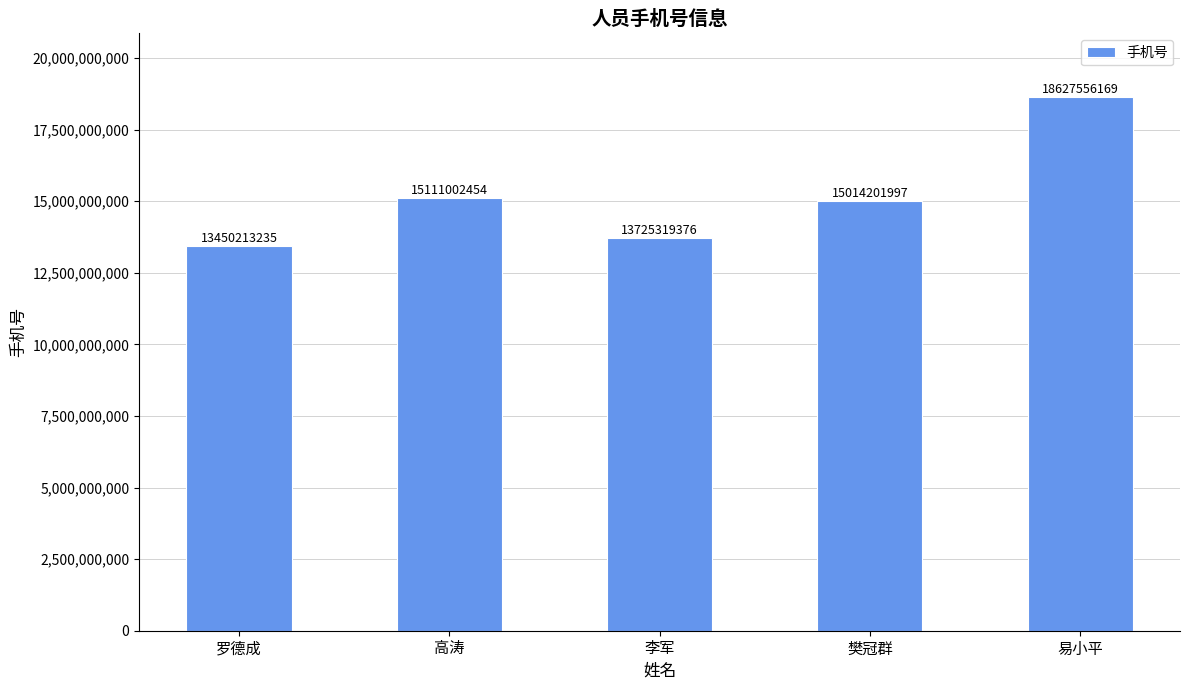

What is the change in value from 罗德成 to 樊冠群?

+1563988762